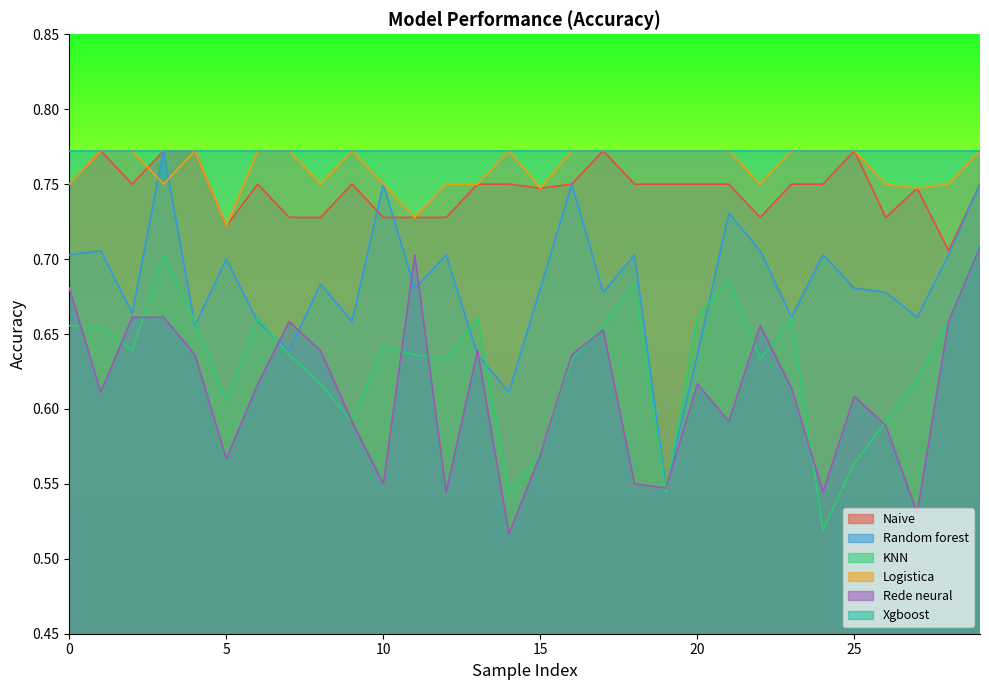

What is the sum of all KNN values?

18.9